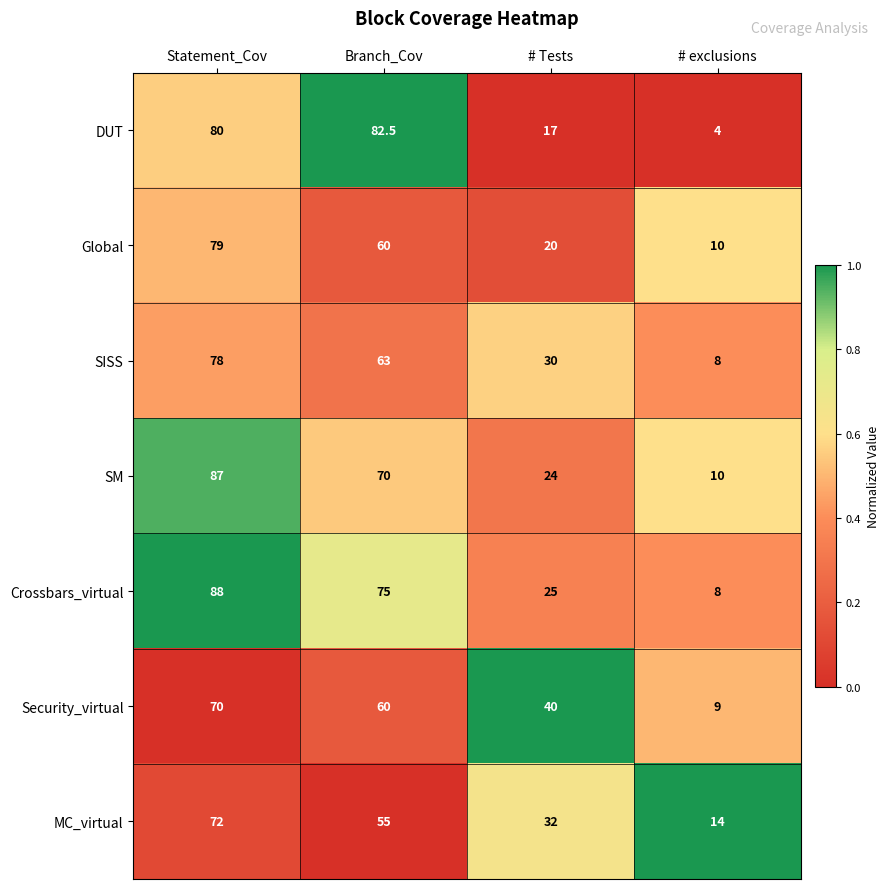

Rank the categories by SM value from lowest to highest.

# exclusions, # Tests, Branch_Cov, Statement_Cov